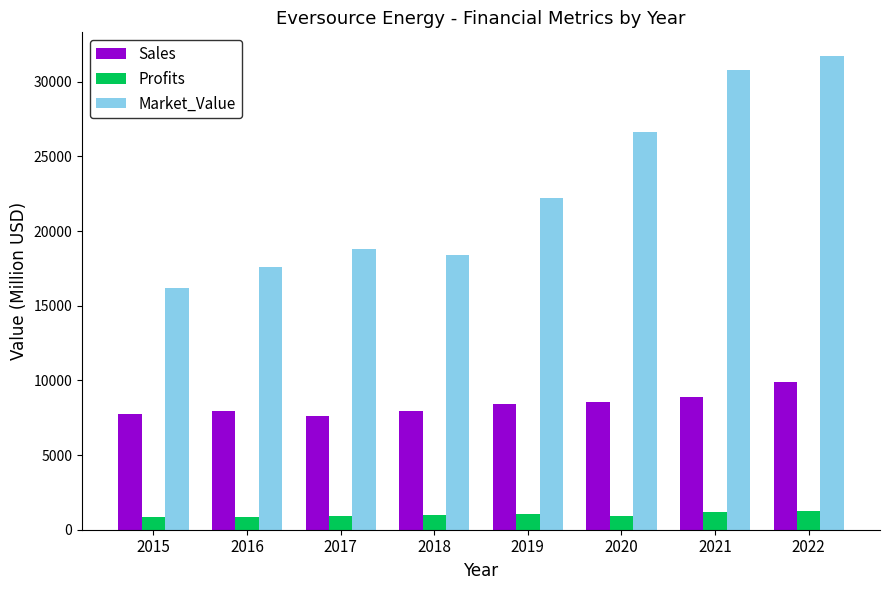

Where is Market_Value nearest to the value 23960?

2019